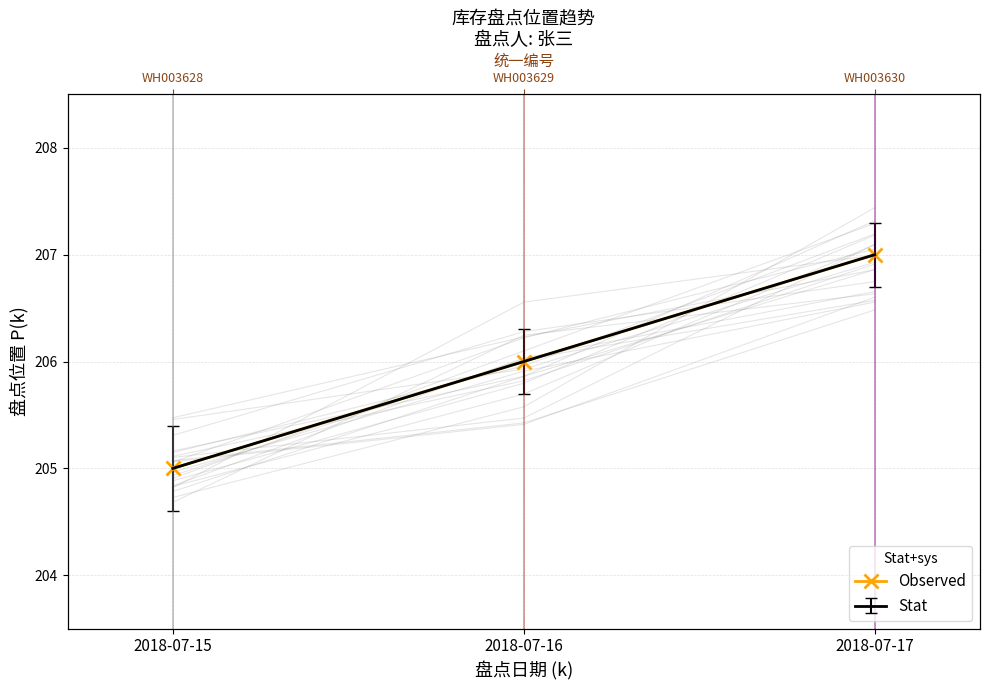

At which label is the value closest to 206?

2018-07-16